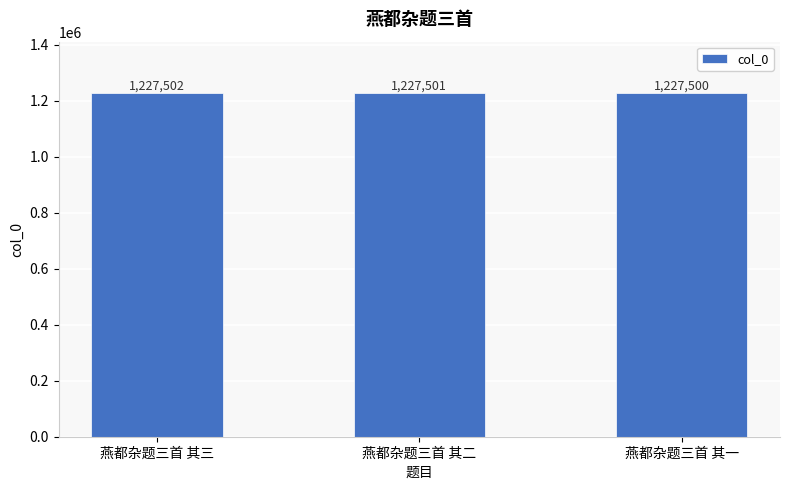

The chart shows a value of 564129 at 燕都杂题三首 其一. True or false?

False